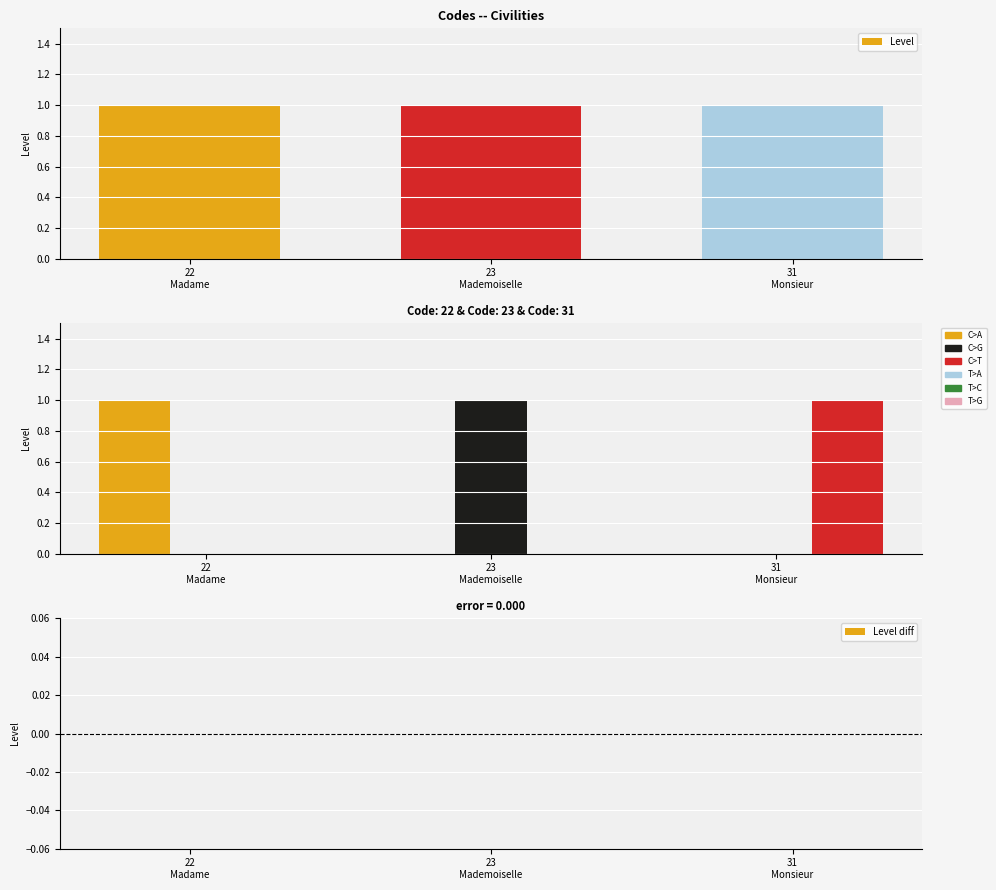

Count the C>T values in the range 0 to 1.

3